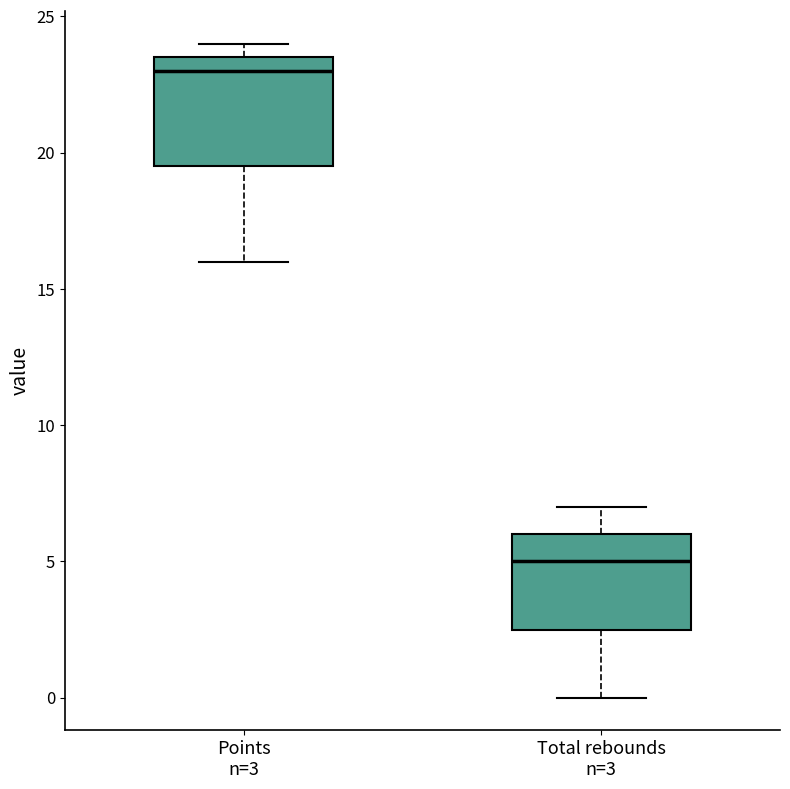

Which box's median line is the lowest?

Total rebounds n=3